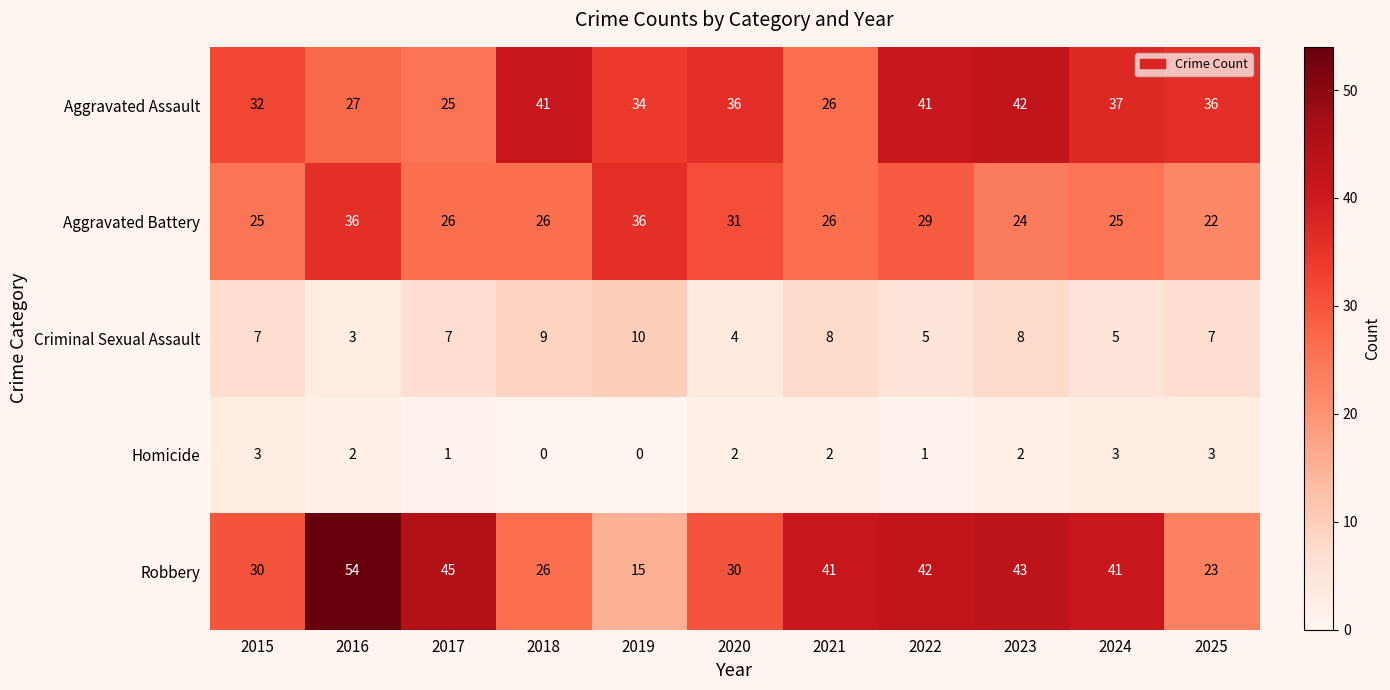

What is the average value of the Aggravated Battery series?

28